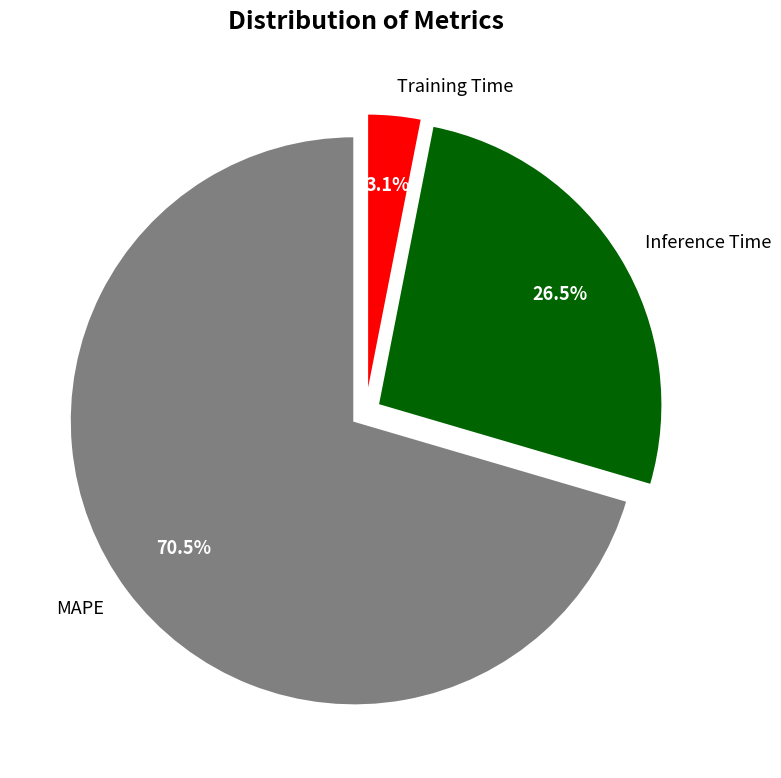

What is the majority slice?

MAPE